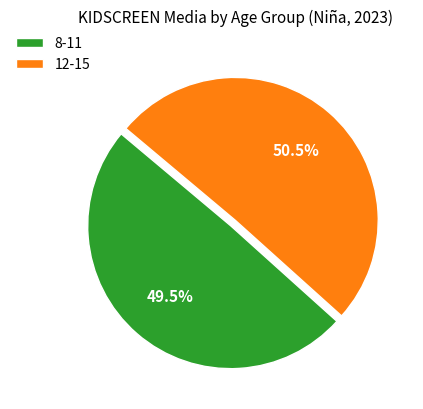

Which slice is the largest?

12-15